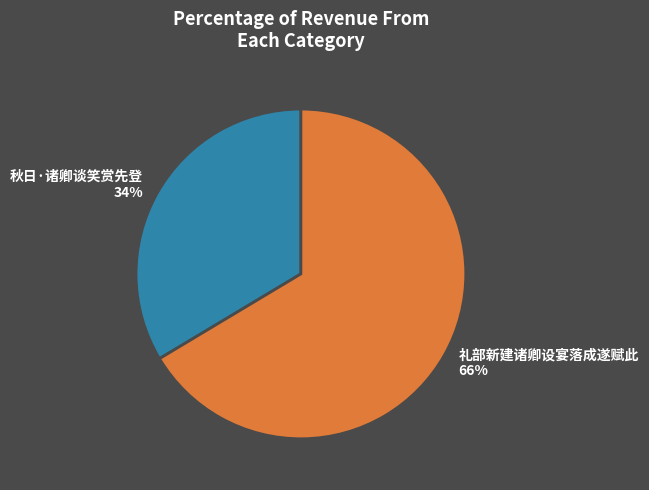

Is 礼部新建诸卿设宴落成遂赋此 the majority of the pie?

Yes